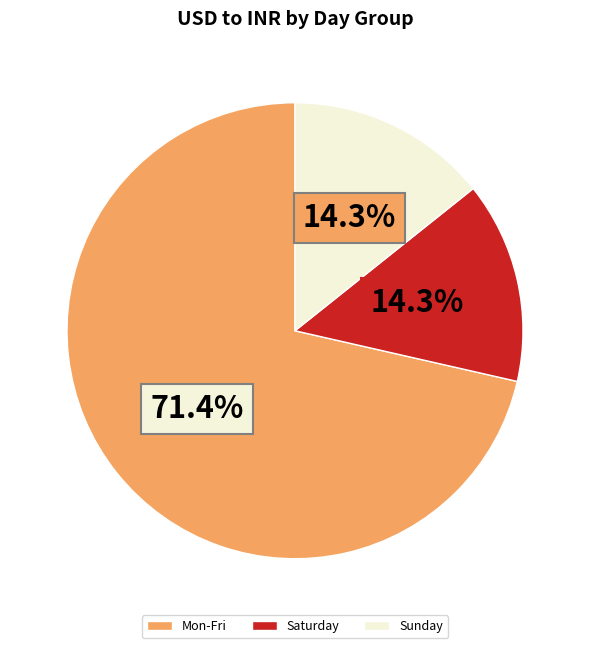

Combined, what portion of the pie is Saturday and Sunday?

28.6%